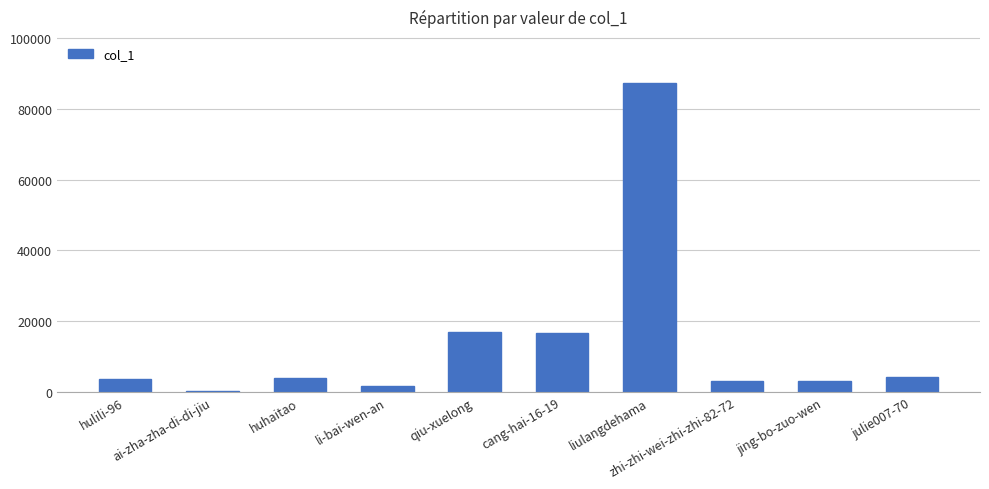

What is the maximum value shown in the chart?

87202